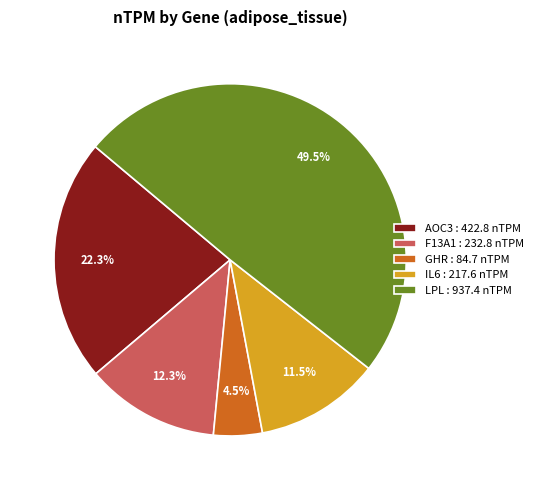

Rank the categories by value from highest to lowest.

LPL, AOC3, F13A1, IL6, GHR